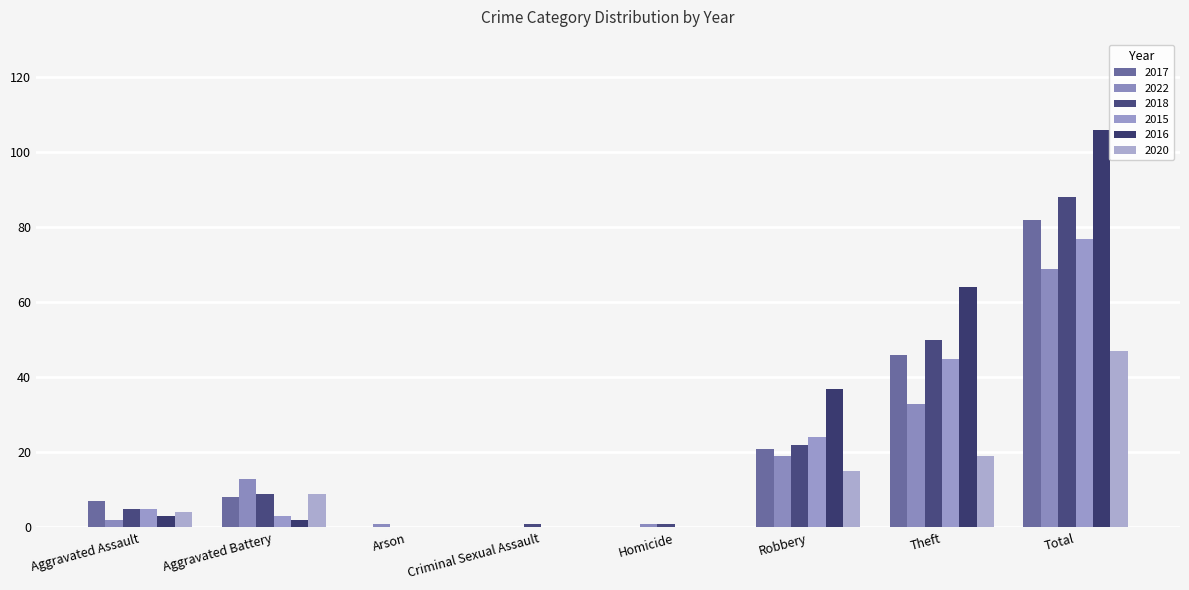

Which series has the largest range (max minus min)?

2016